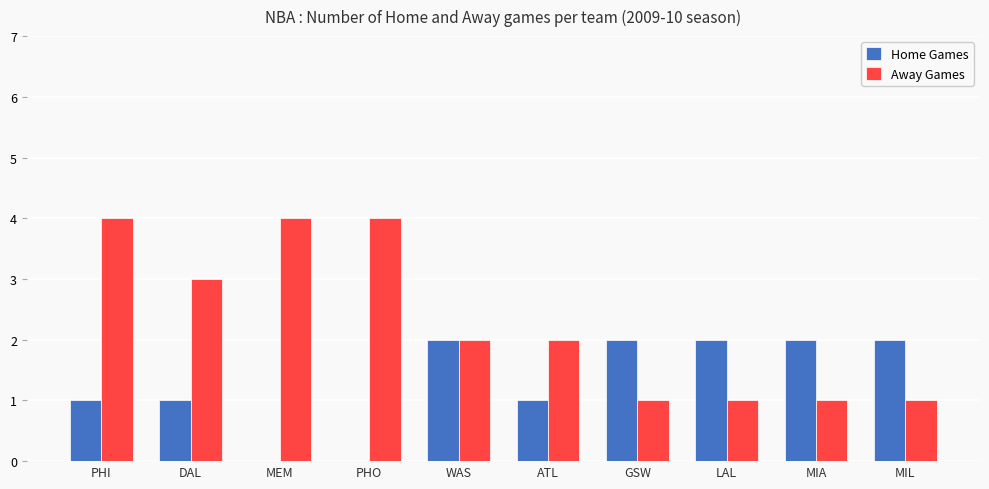

Which series has the largest range (max minus min)?

Away Games